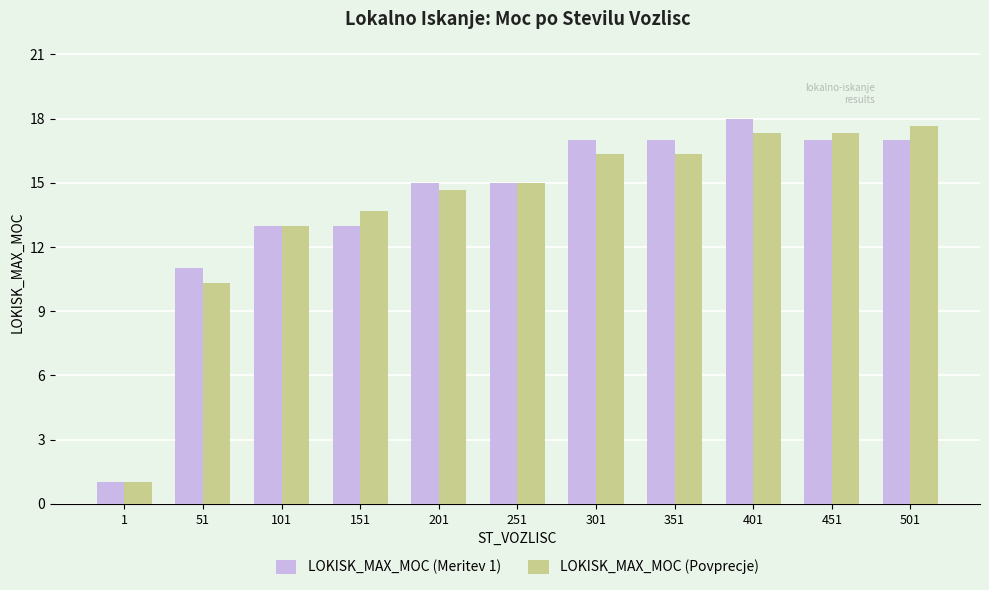

What are all the series names shown in the legend?

LOKISK_MAX_MOC (Meritev 1), LOKISK_MAX_MOC (Povprecje)